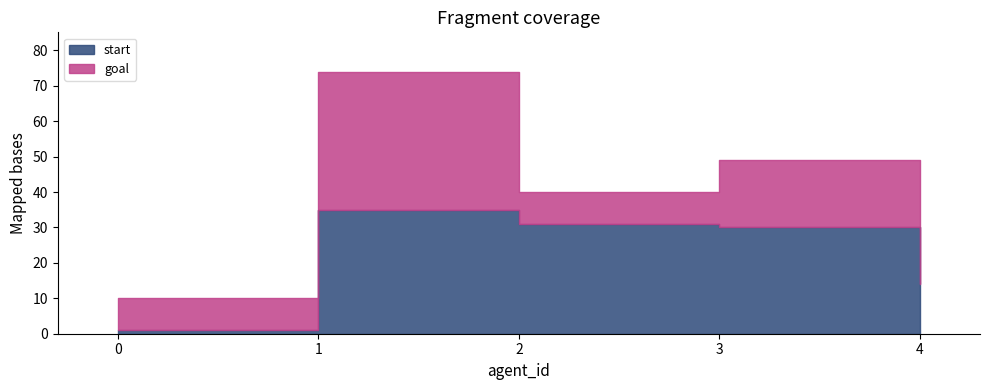

The goal series shows 29 at 3. True or false?

False